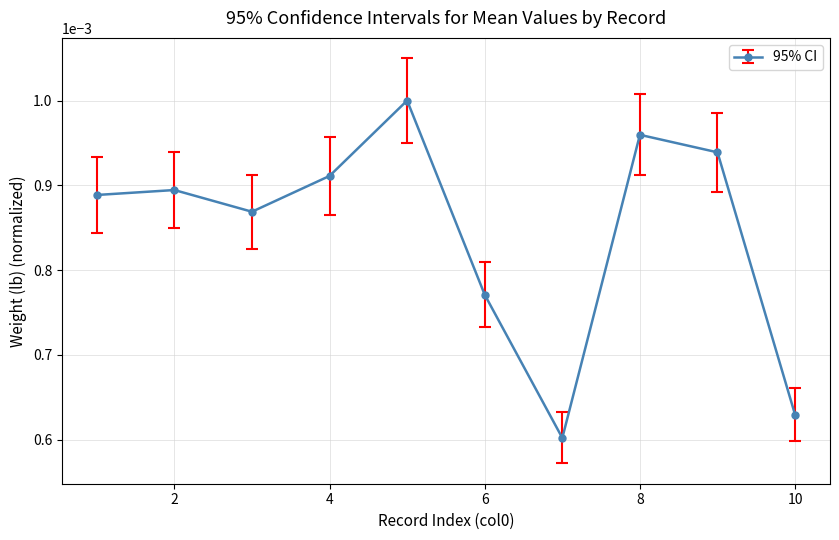

How many values are between 0 and 1?

10